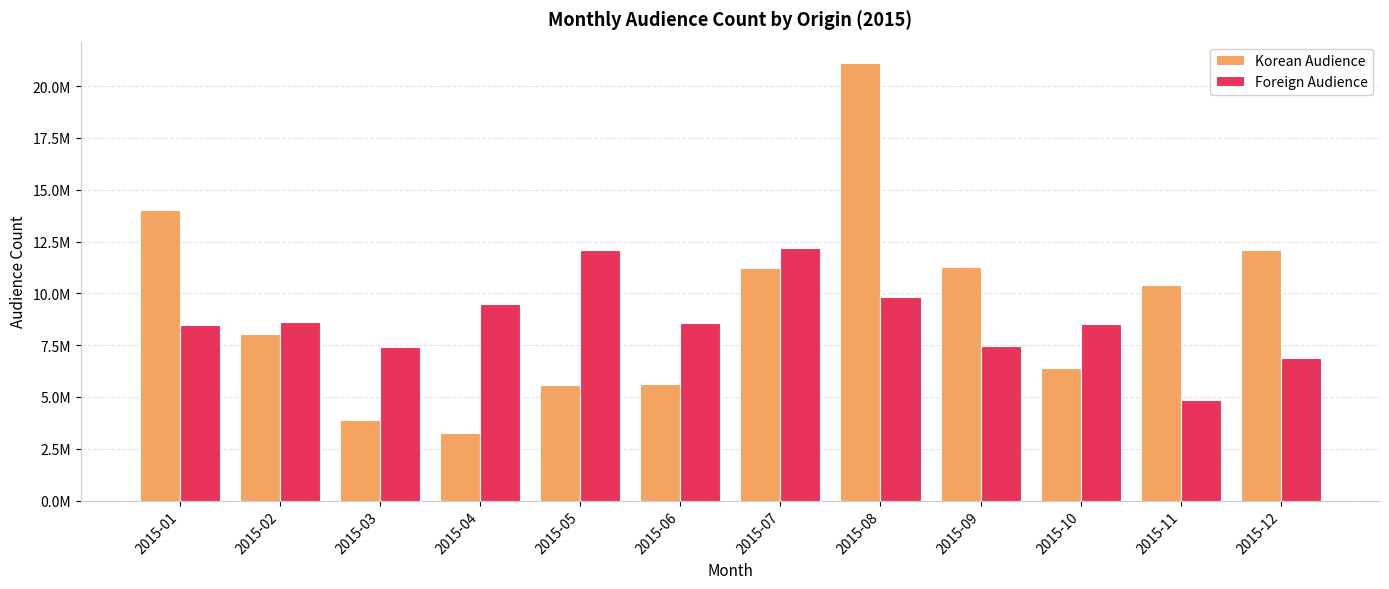

True or false: Korean Audience has a value of 11275499 at 2015-09.

True